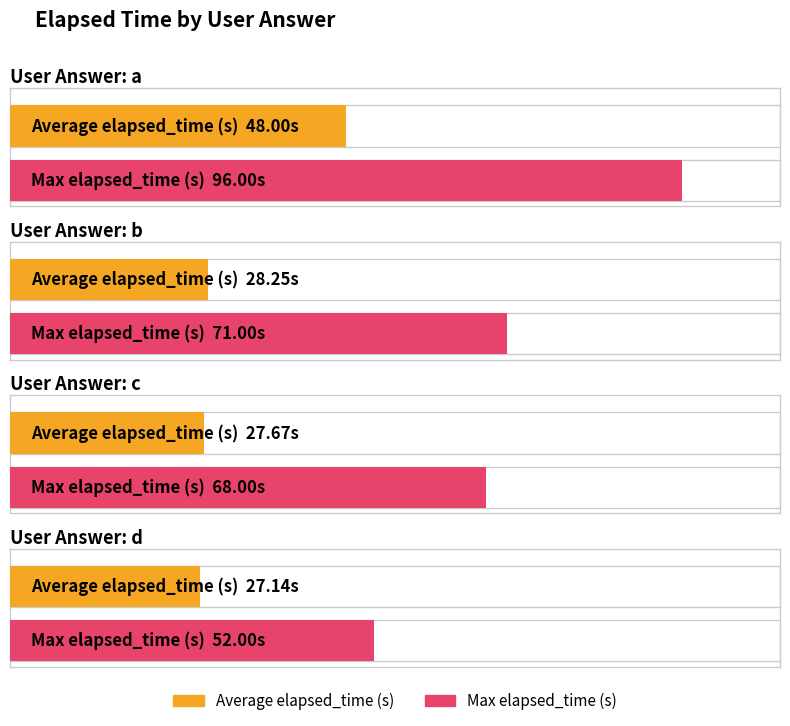

Reading right to left, transcribe all the data shown in this chart.

Average elapsed_time (s): d=27.1	c=27.7	b=28.2	a=48.0
Max elapsed_time (s): d=52.0	c=68.0	b=71.0	a=96.0